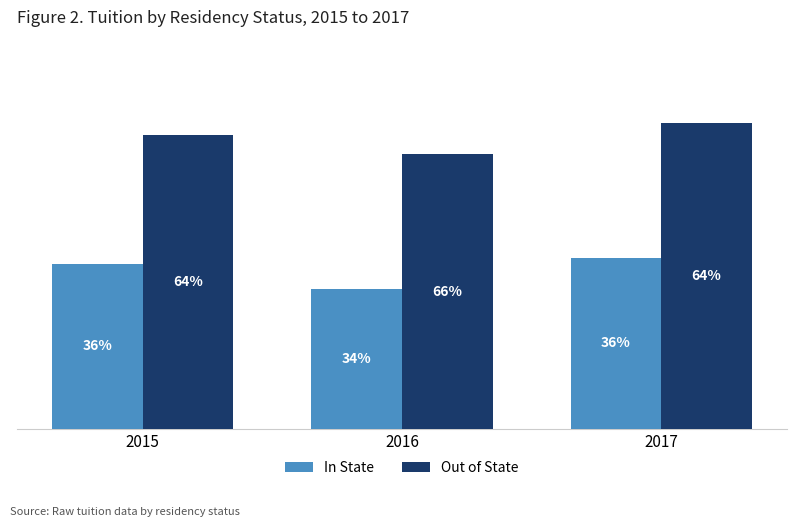

True or false: Out of State has a value of 20511 at 2017.

False